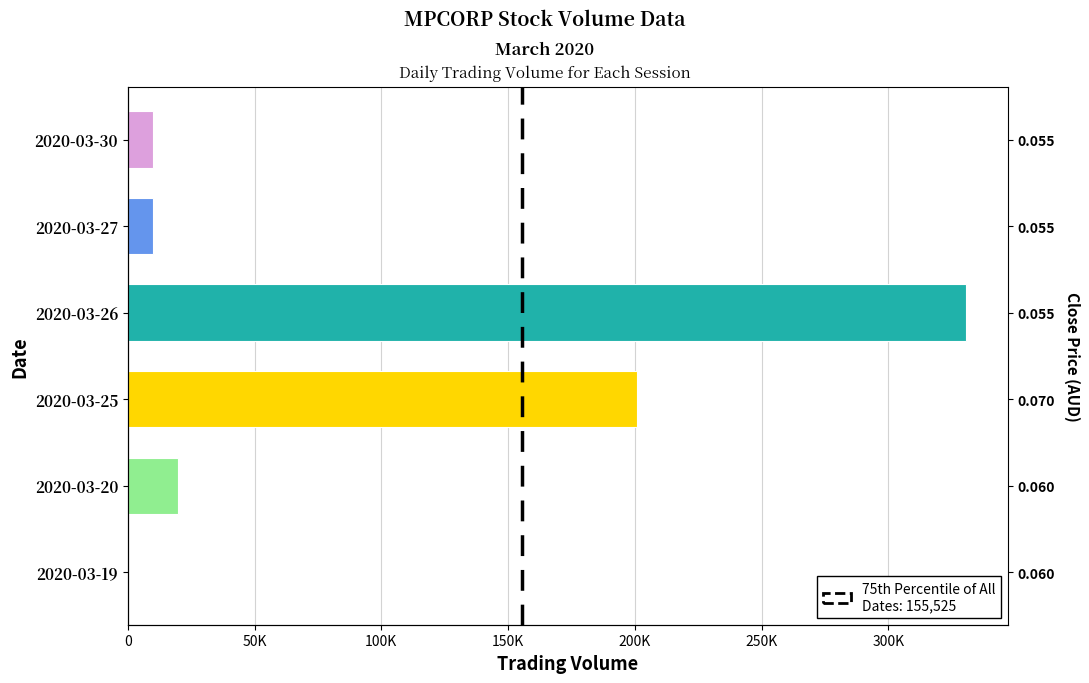

What is the average value?

95250